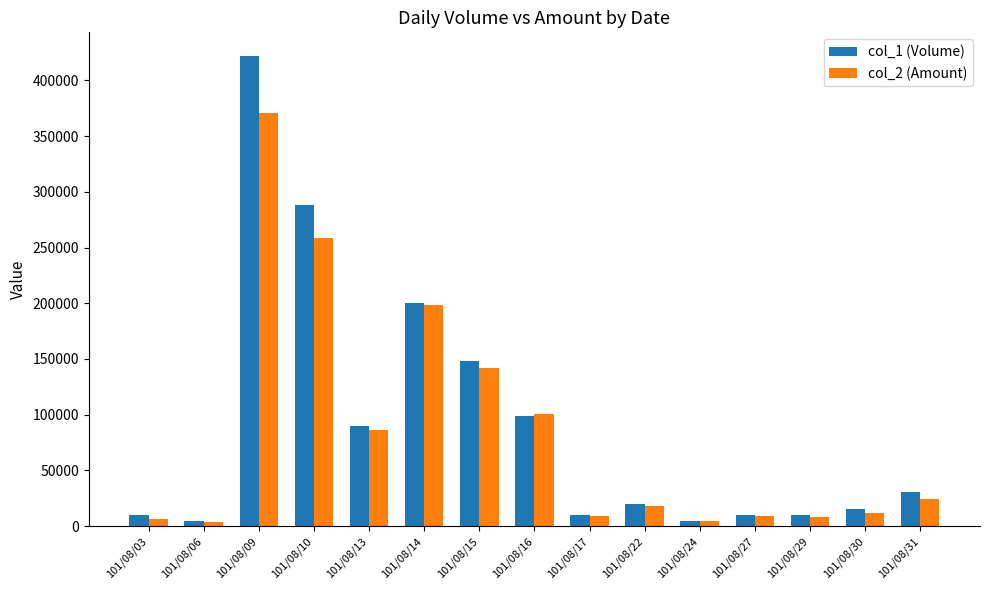

What is the difference between the second highest and minimum values in the col_1 (Volume) series?

283000